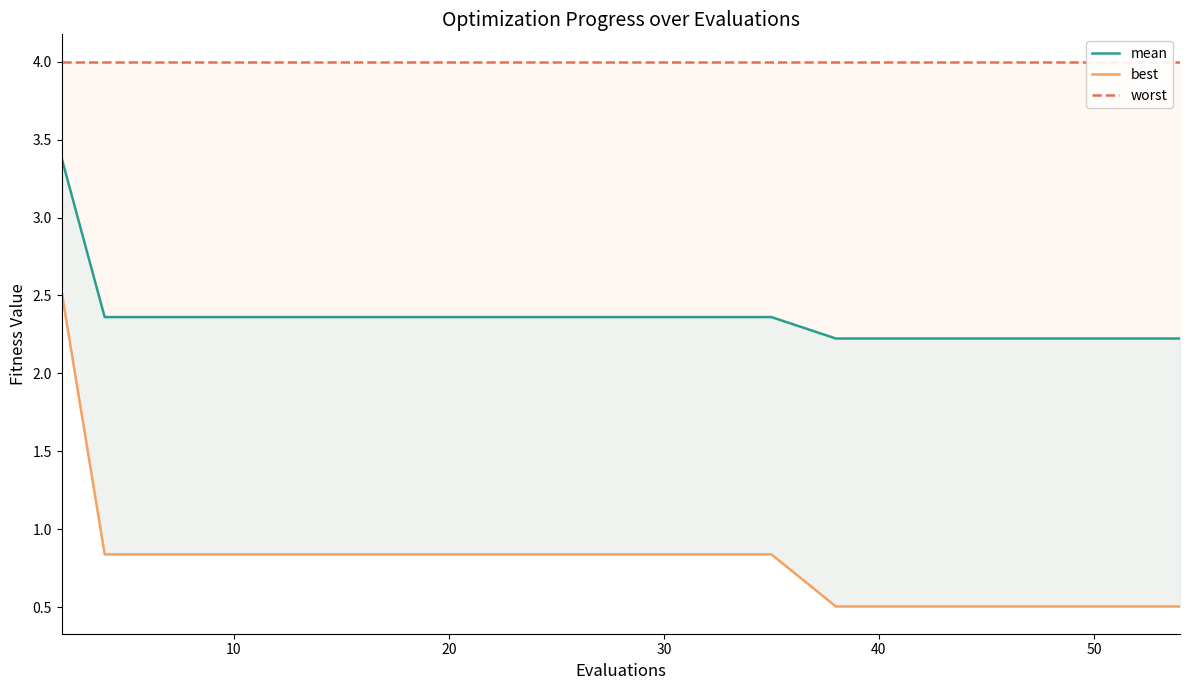

True or false: mean and best intersect in this chart.

False